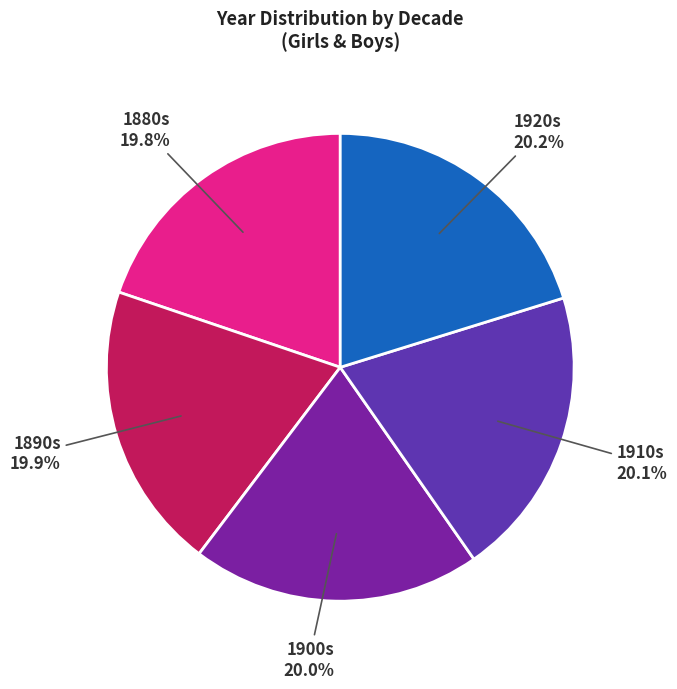

Combined, do 1900s and 1890s account for over 50%?

No